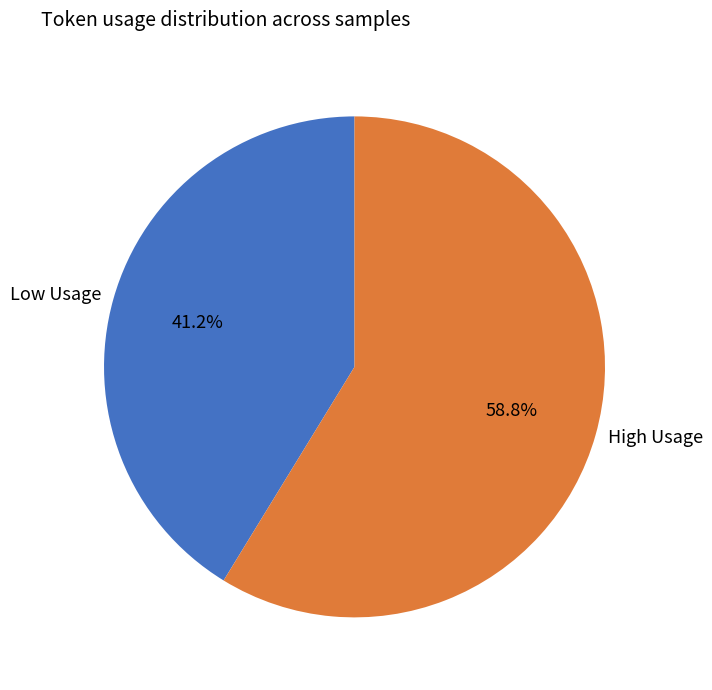

Count the number of slices in the pie.

2